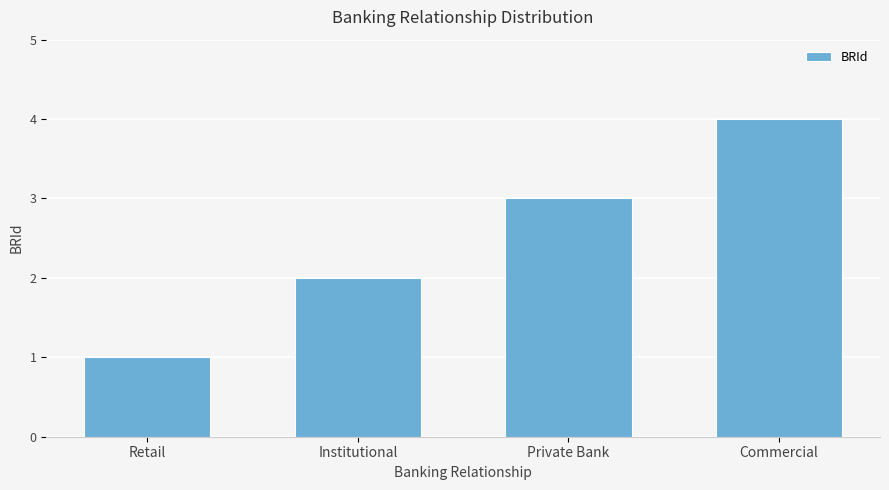

What is the label of the 4th bar from the left?

Commercial